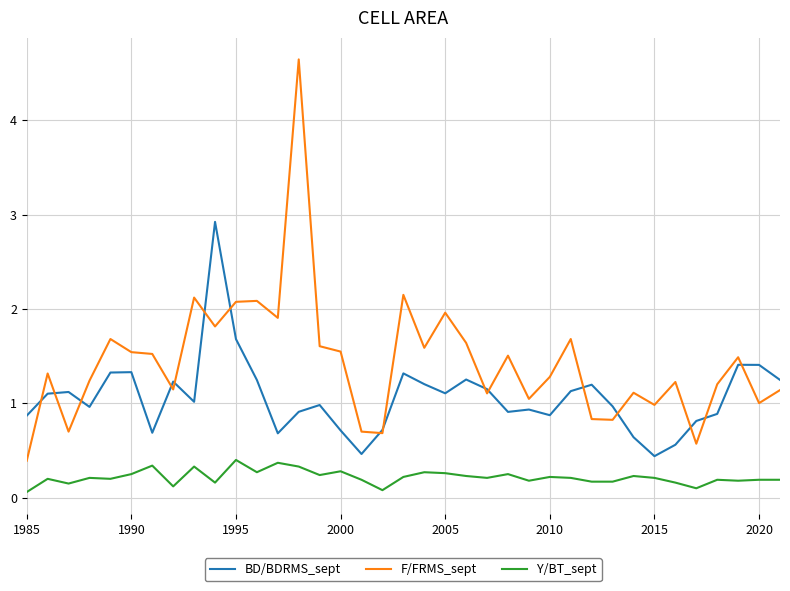

Is this an area chart (filled region under the line)?

No